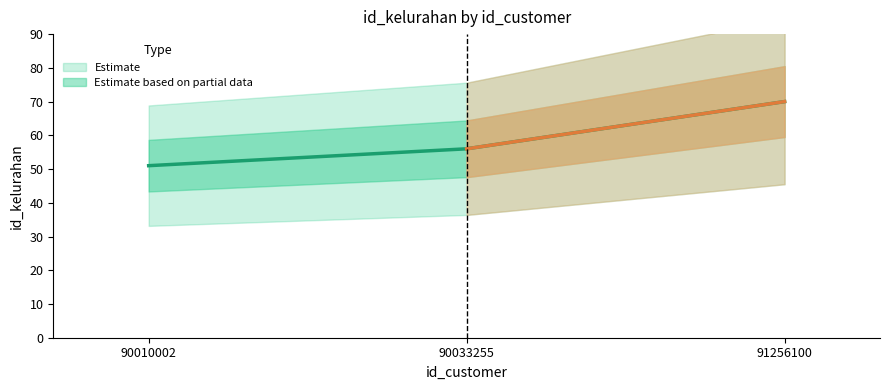

The chart shows a value of 51 at 90010002. True or false?

True